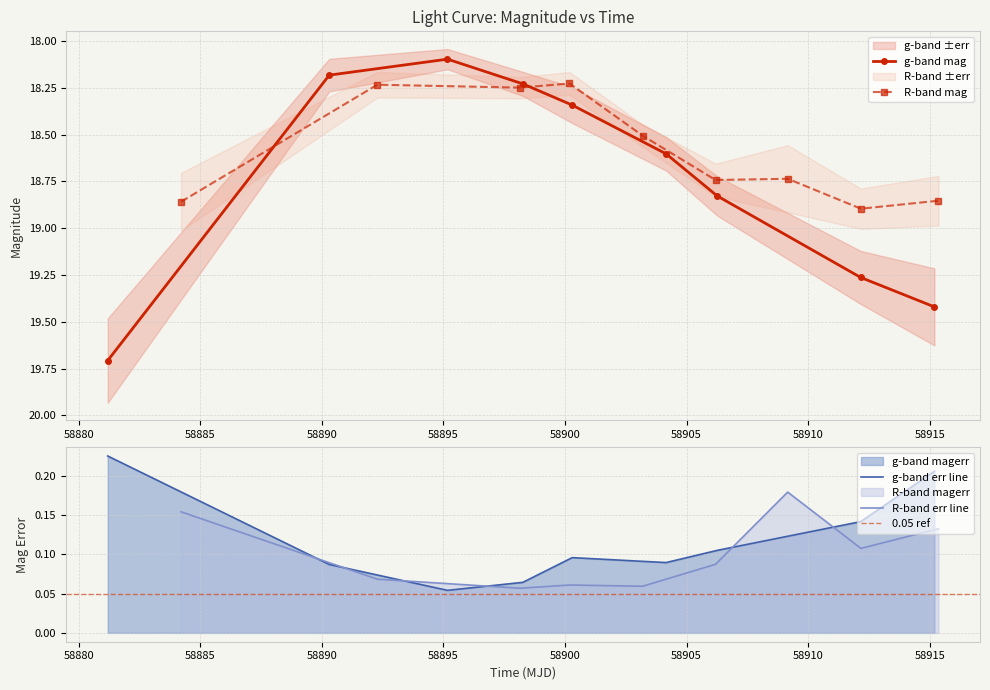

What is the value of the r_magerr point at the 3rd from the left?

0.1